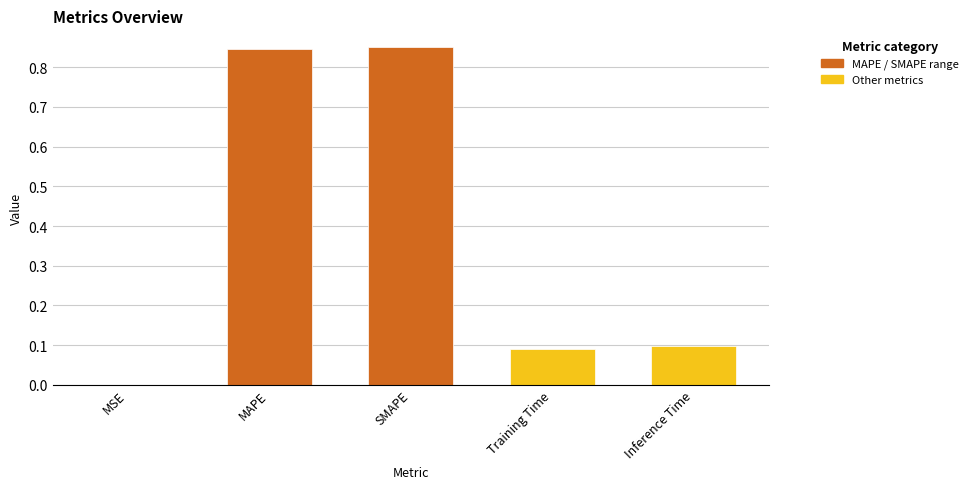

Which has a higher value, MSE or MAPE?

MAPE